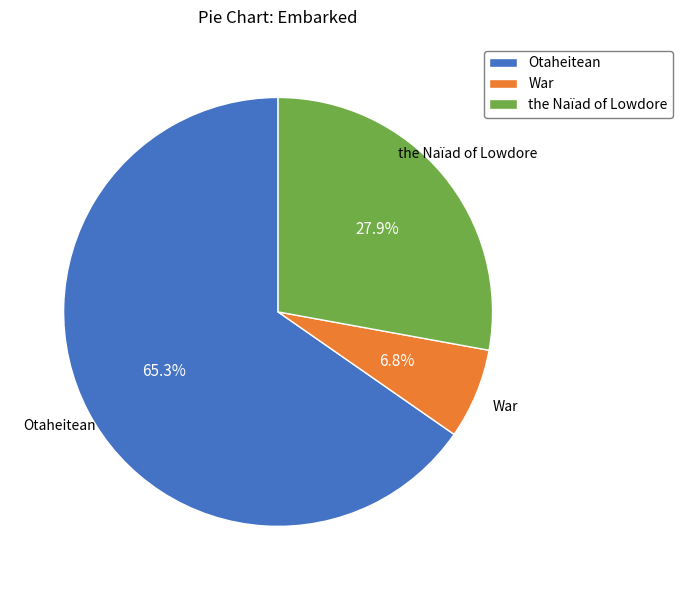

Count the number of slices in the pie.

3